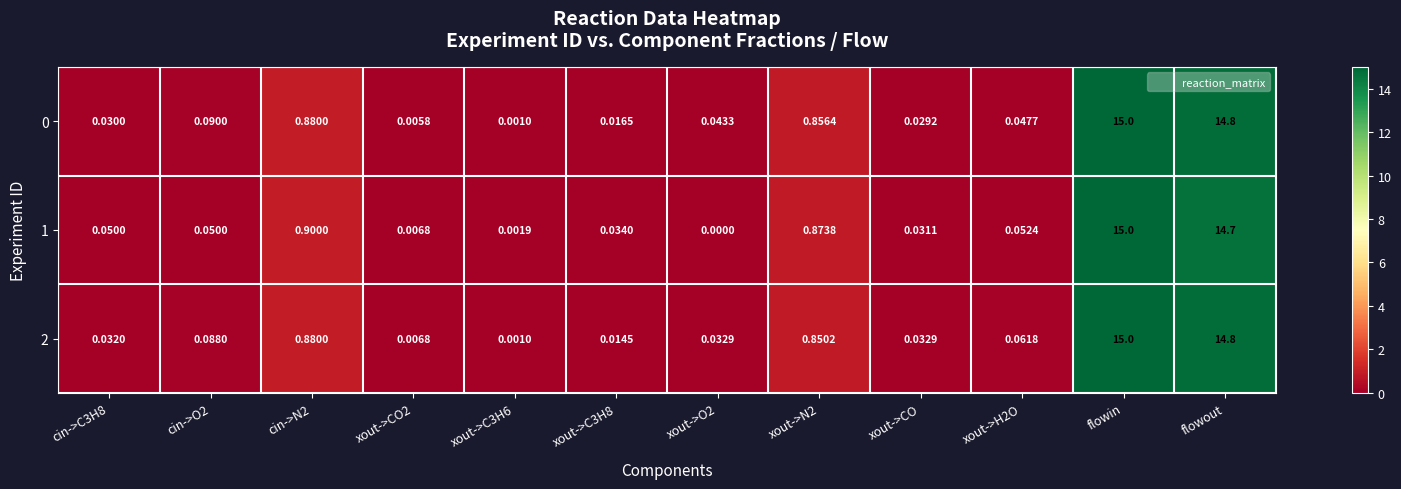

Is the value of 1 at xout->CO greater than the value of 2 at xout->CO?

No